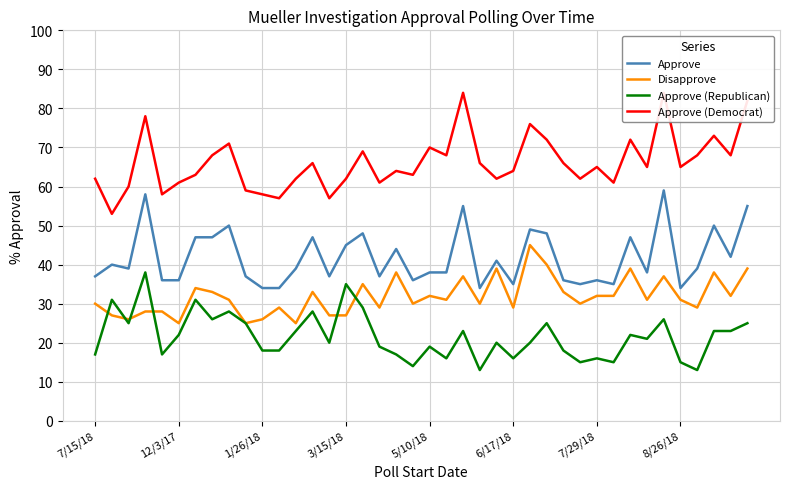

True or false: Approve and Disapprove cross at least once.

False